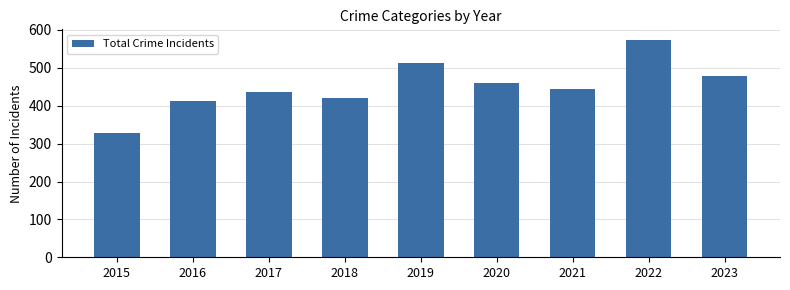

Are the bars grouped side by side (vs. stacked)?

No